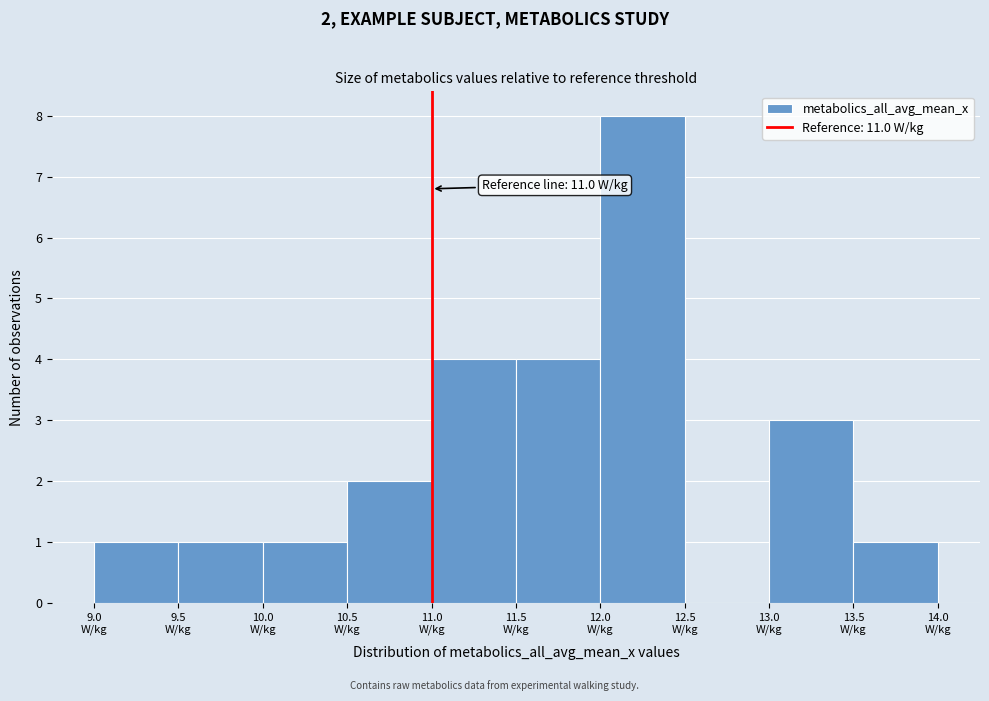

Which range on the x-axis has the tallest bar?

12.0 to 12.5